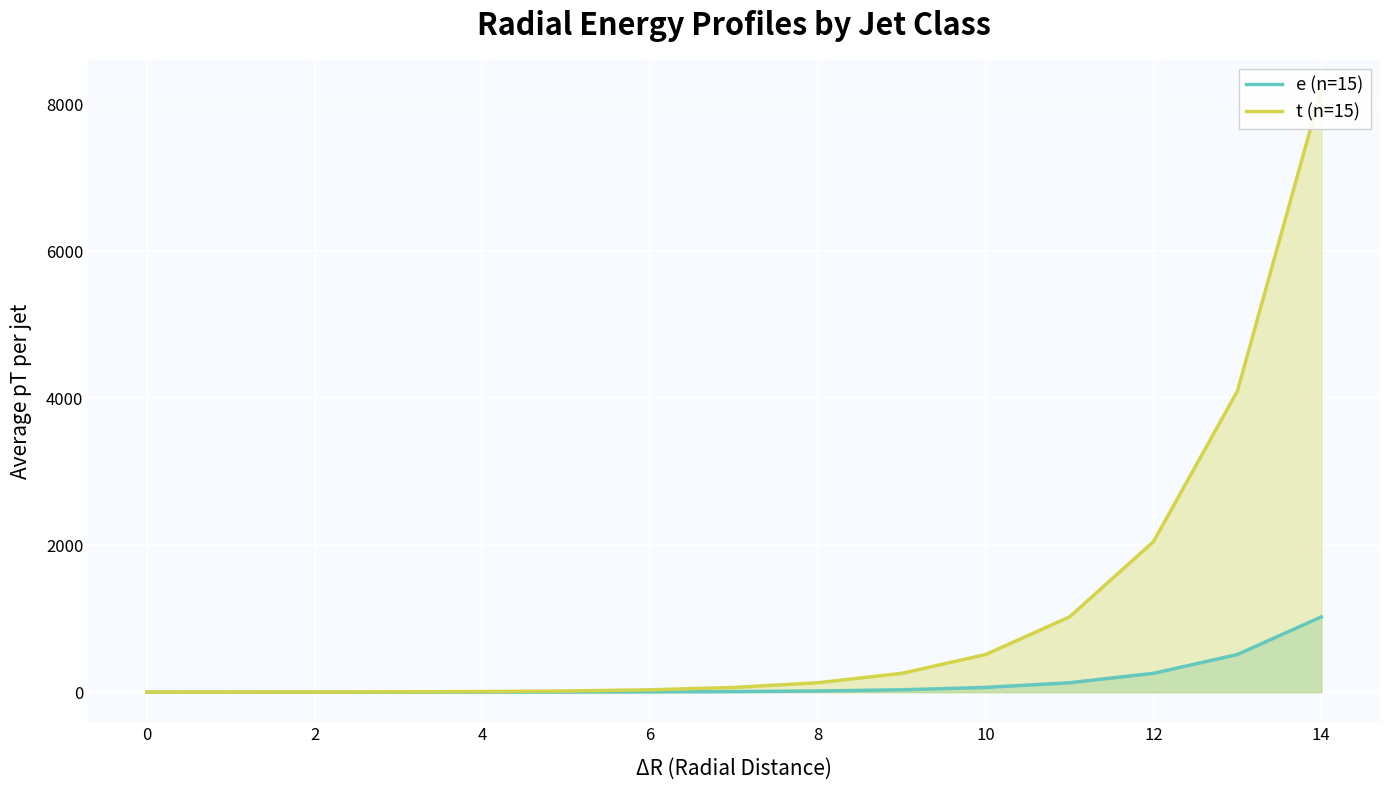

At 4, list the series in order from smallest to largest.

e (n=15), t (n=15)